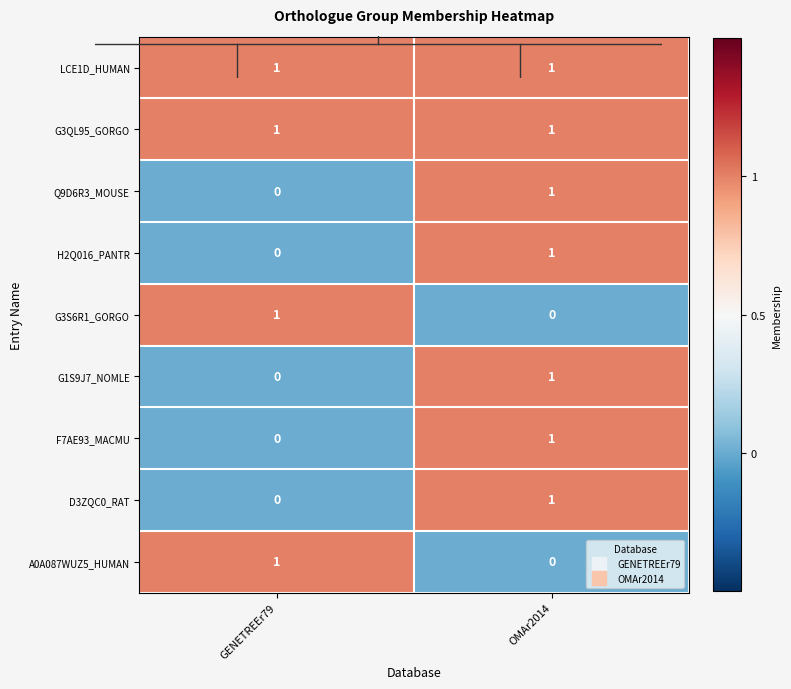

What is the total value across all series at OMAr2014?

7